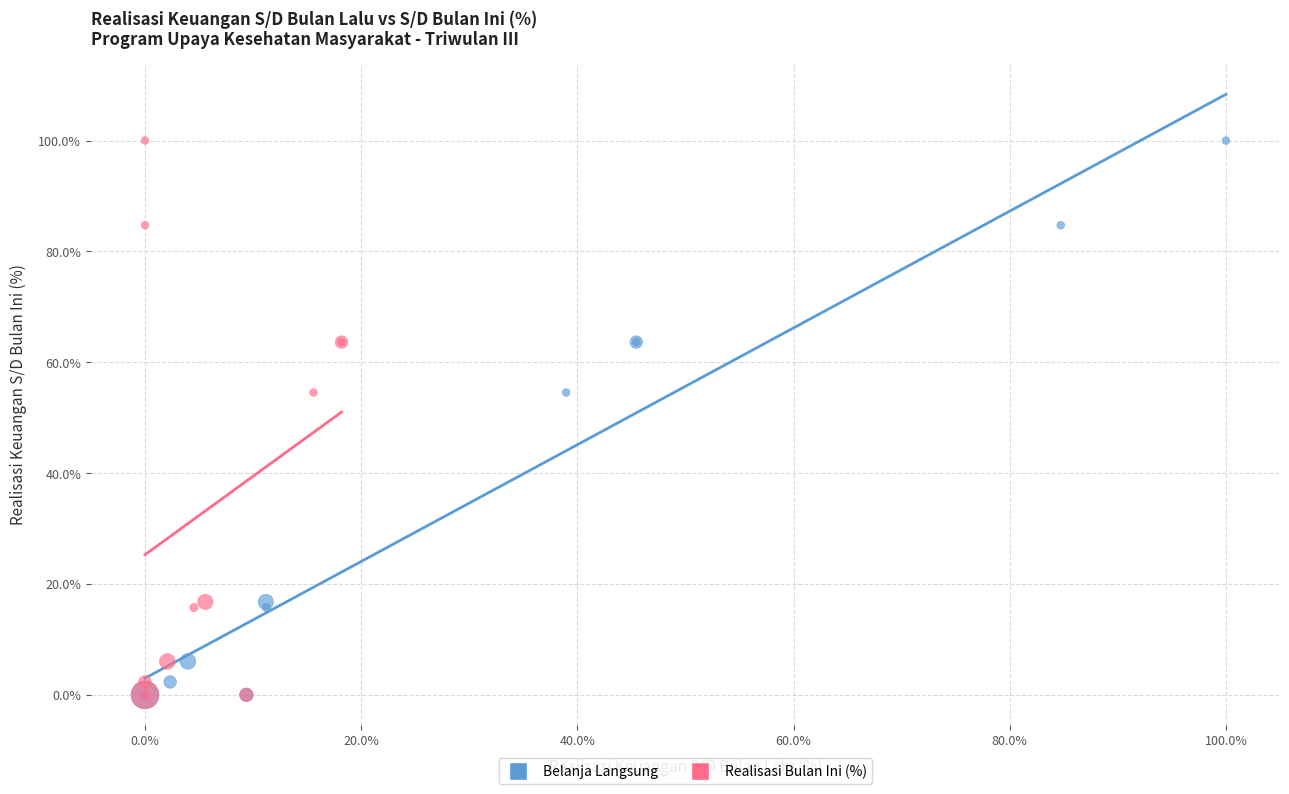

What are all the series names shown in the legend?

Belanja Langsung, Realisasi Bulan Ini (%)